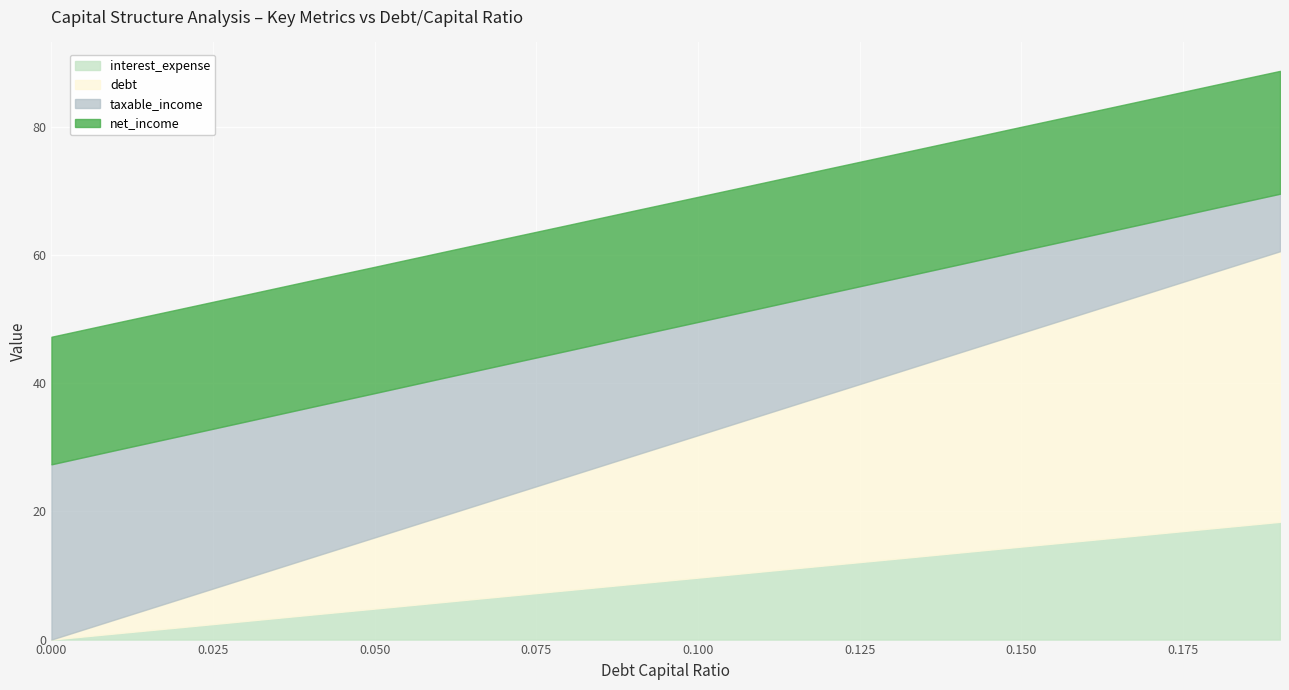

What are all the series names shown in the legend?

interest_expense, debt, taxable_income, net_income